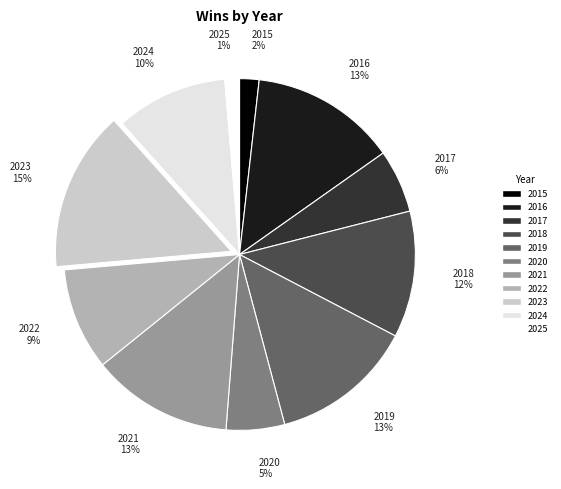

Is it true that 2016 is 13% of the pie?

True